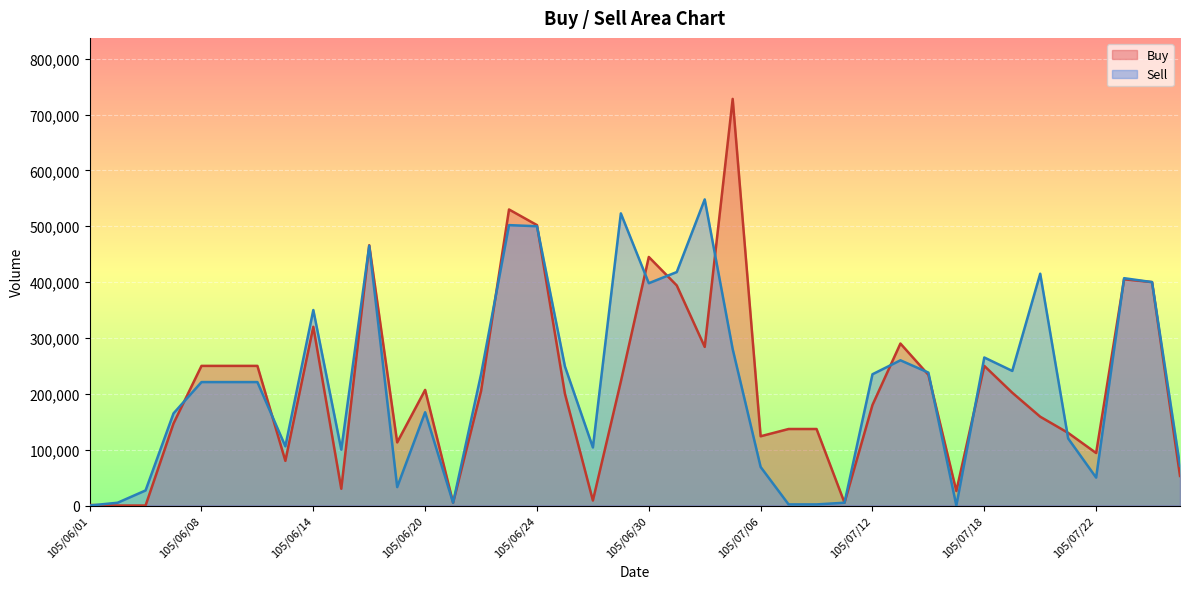

Reading right to left, transcribe all the data shown in this chart.

Buy: 53000	400000	405000	94000	130000	159000	202000	250000	26000	234000	290000	180000	5000	137000	137000	124000	728000	284000	394000	445000	222000	9000	200000	502000	530000	205000	5000	207000	113000	466000	30000	320000	80000	250000	250000	250000	147000	0	0	1000
Sell: 71000	400000	407000	50000	120000	415000	241000	265000	0	238000	260000	235000	5000	2000	2000	69000	280000	548000	418000	398000	523000	104000	249000	500000	502000	235000	5000	167000	33000	465000	100000	350000	106000	221000	221000	221000	165000	27000	5000	0